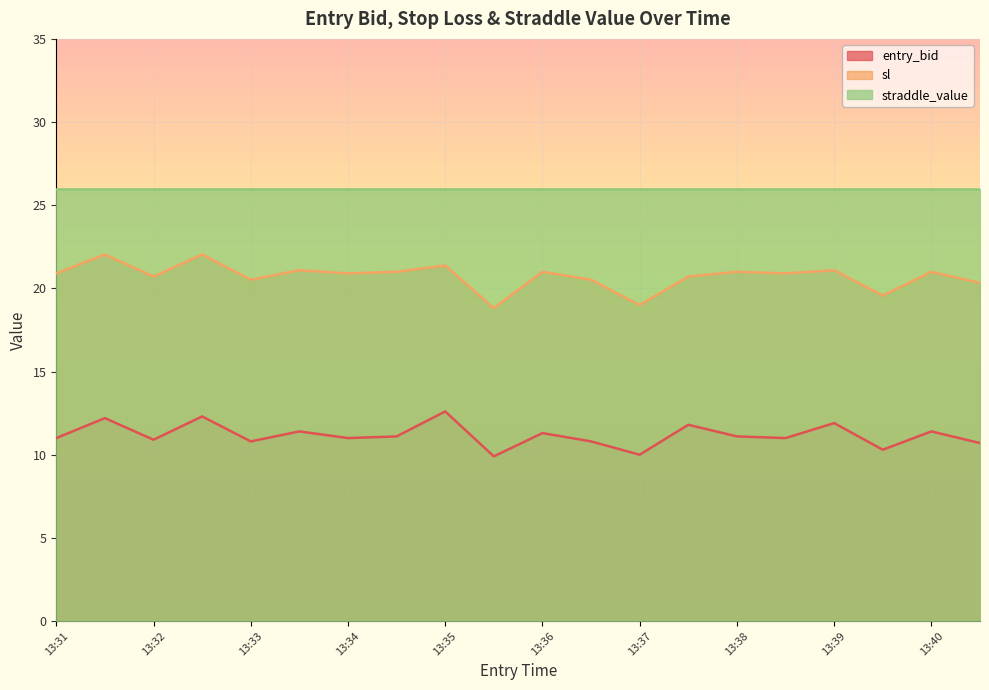

True or false: entry_bid and sl intersect in this chart.

False